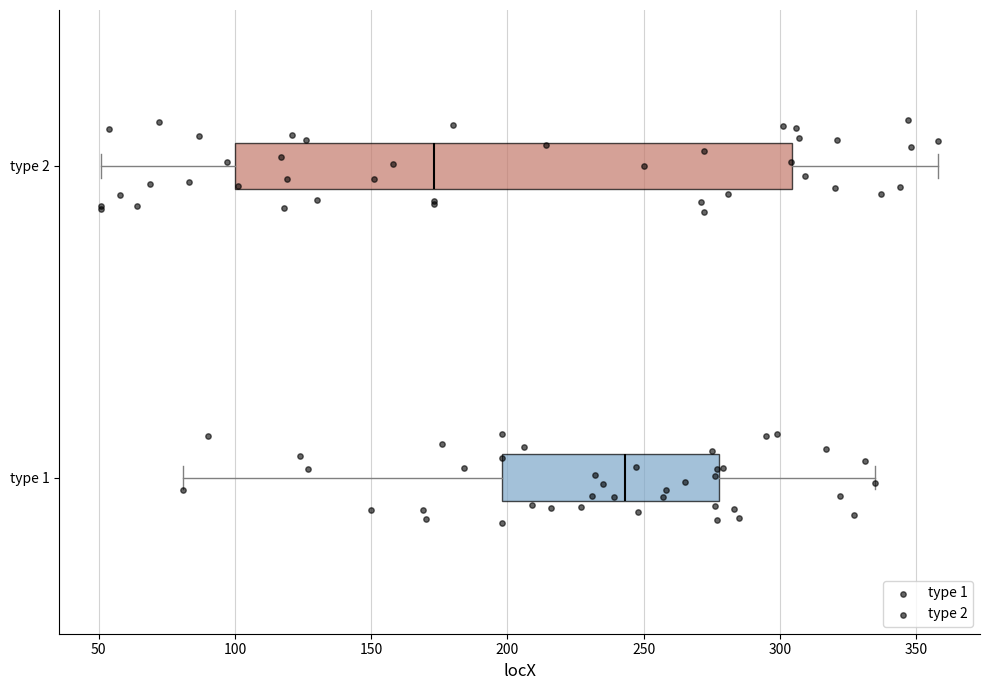

Reading bottom to top, read every box against the x-axis: the position of its median line, the range the box covers, and the ends of its whiskers. The values are not printed on the chart, so give them approximately, as read against the axis.

type 1: median 245, box 200 to 280, whiskers 80 to 335
type 2: median 175, box 100 to 305, whiskers 50 to 360